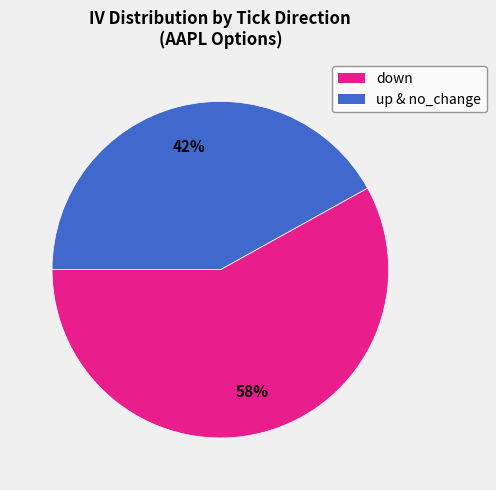

To the nearest percent, what is the average slice percentage?

50%